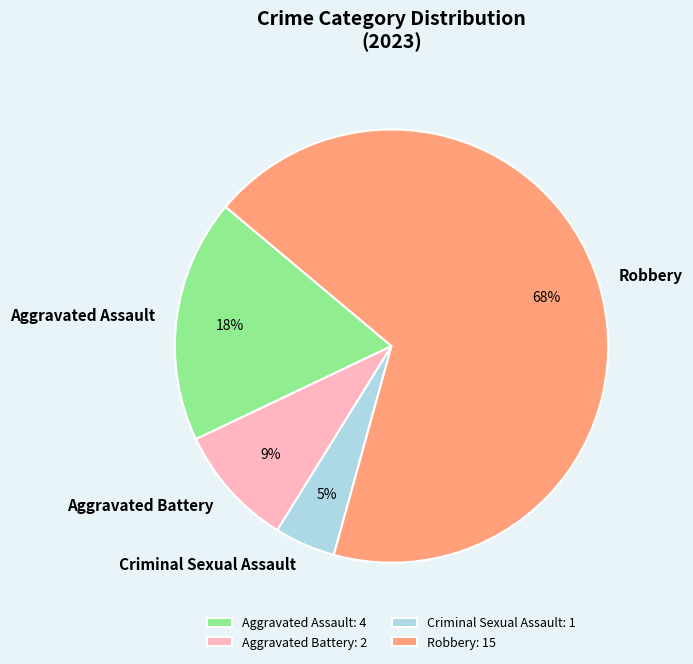

Which category has the biggest portion of the pie?

Robbery